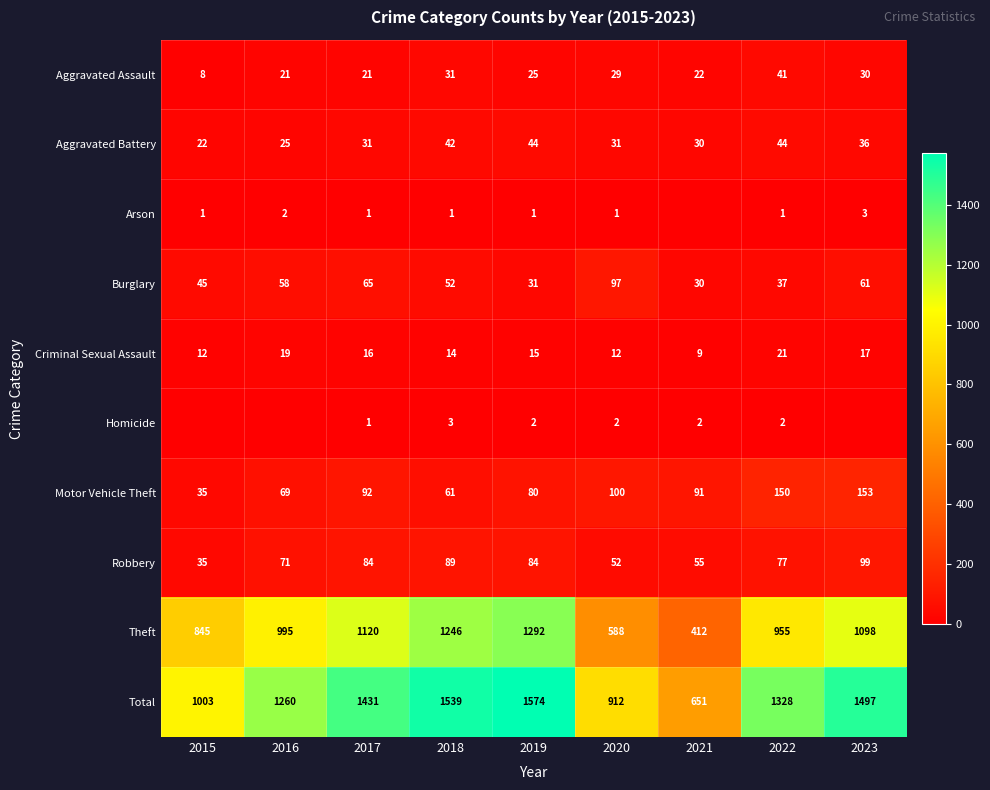

What is the total value across all series at 2022?

2656